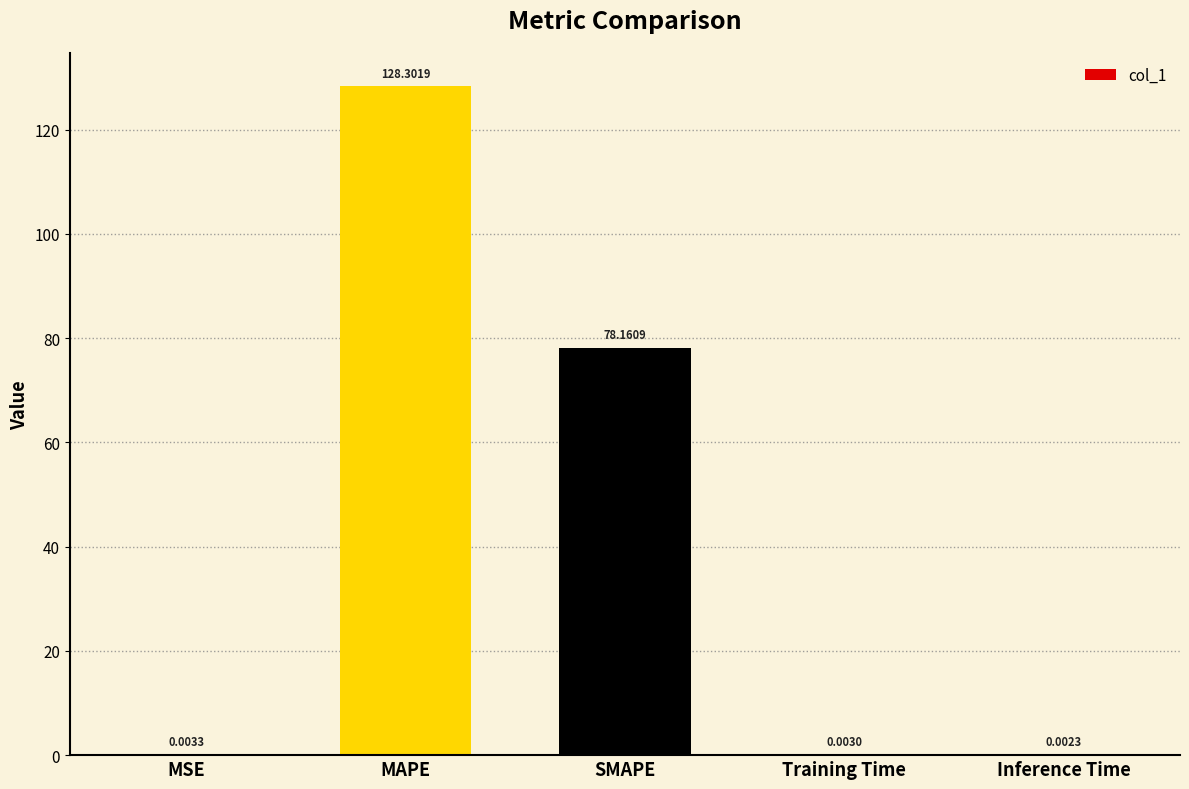

True or false: the data shows 128.3 at MAPE.

True